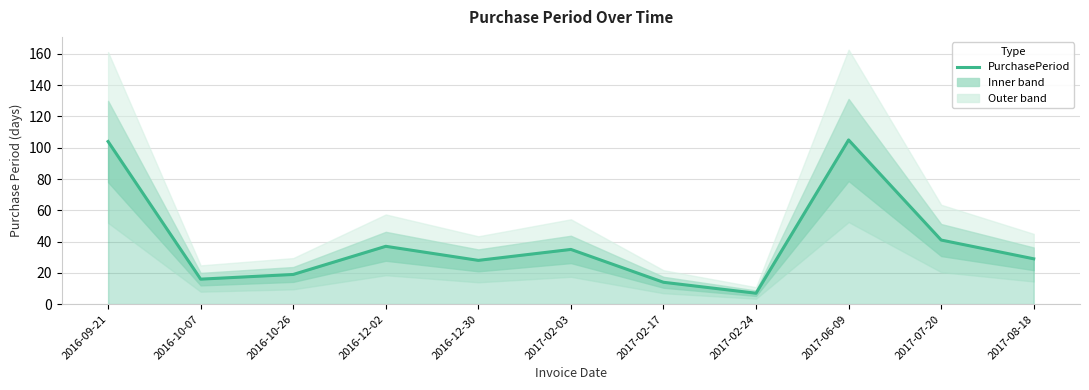

True or false: the data has more than 2 interior local peaks.

True